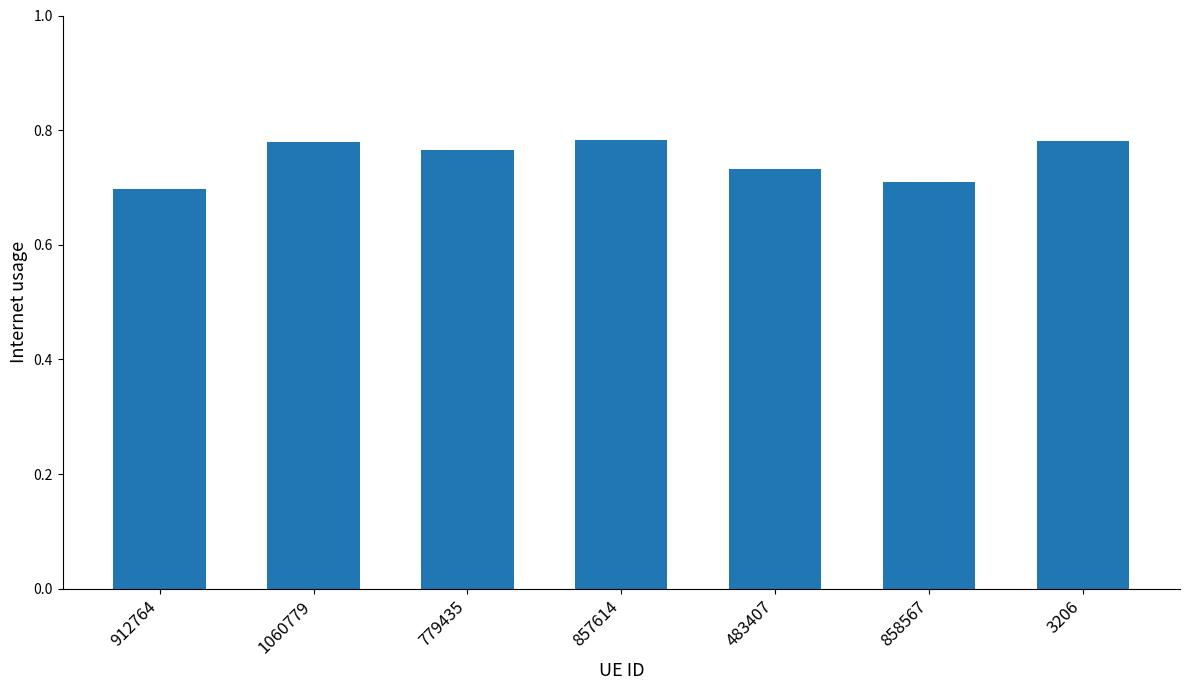

Is it true that the value at 483407 is 0.7?

True